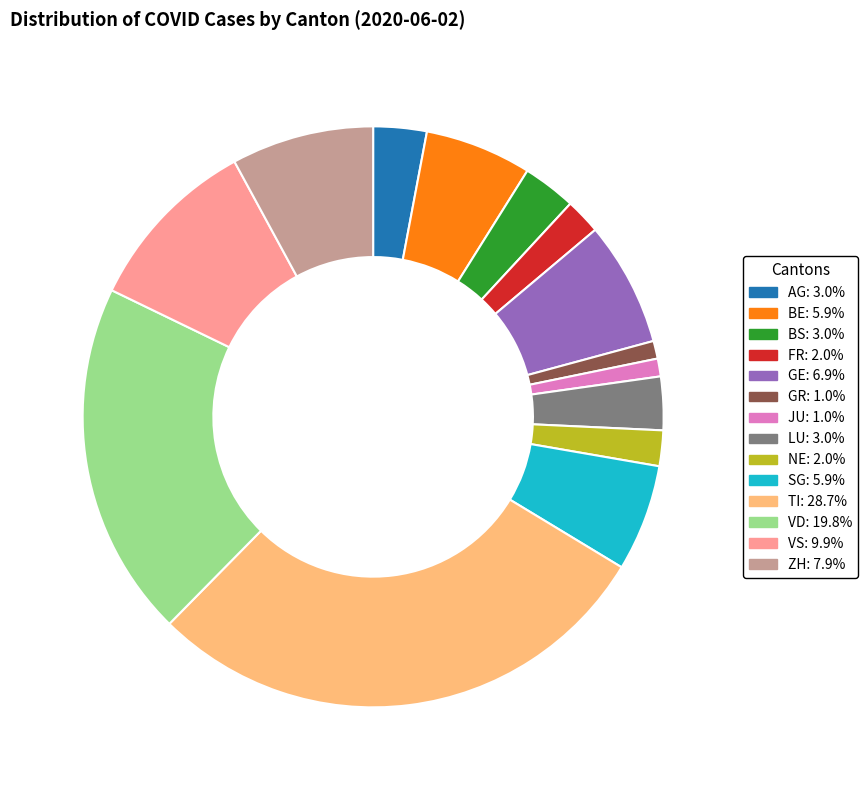

Does any single category account for the majority?

No